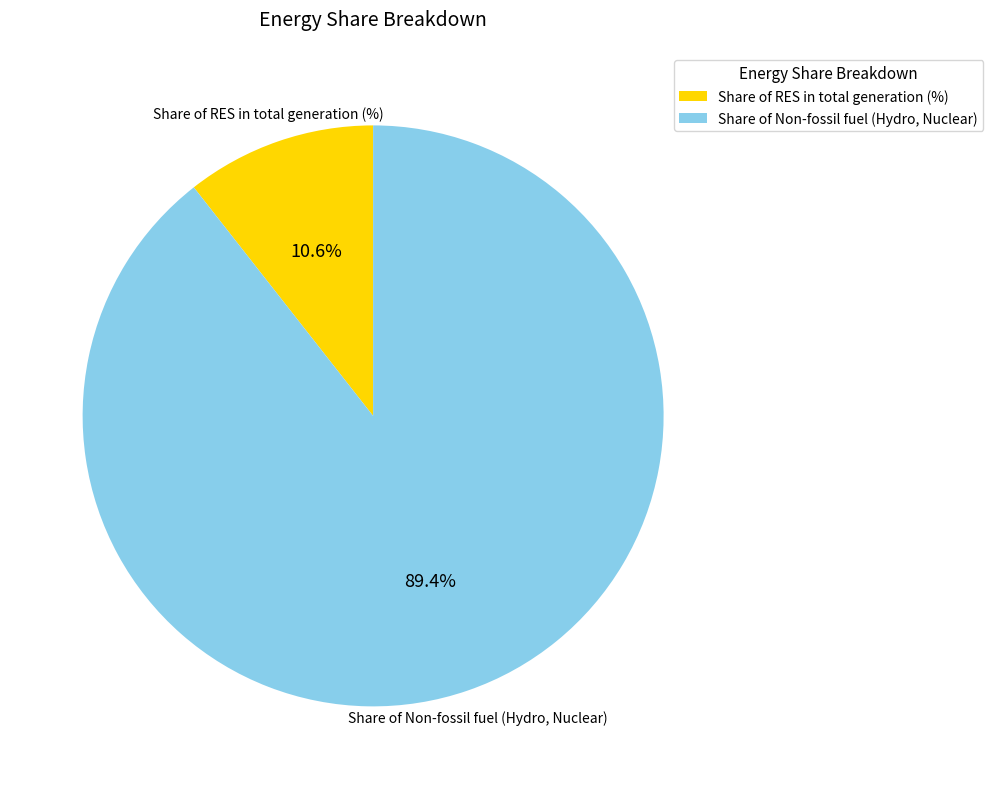

True or false: Share of Non-fossil fuel (Hydro, Nuclear) accounts for 89% of the total.

True